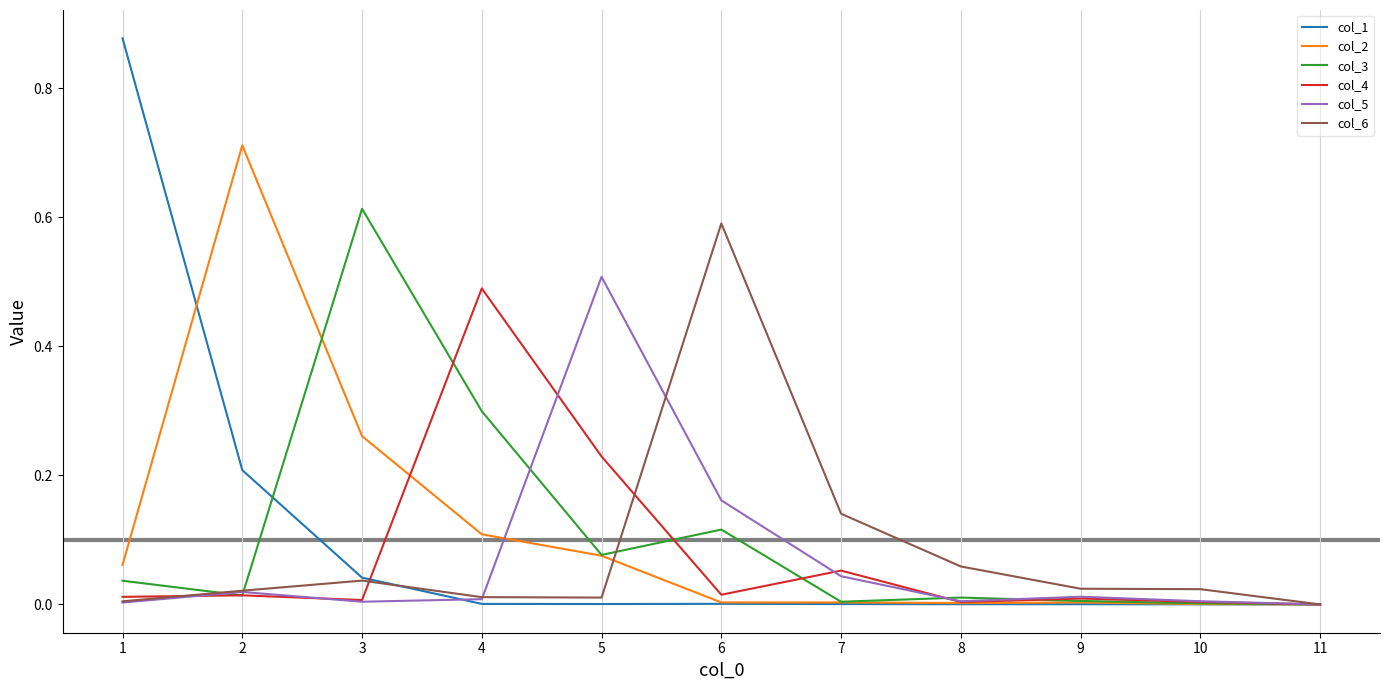

Between which two adjacent categories do col_4 and col_1 first intersect?

3 and 4